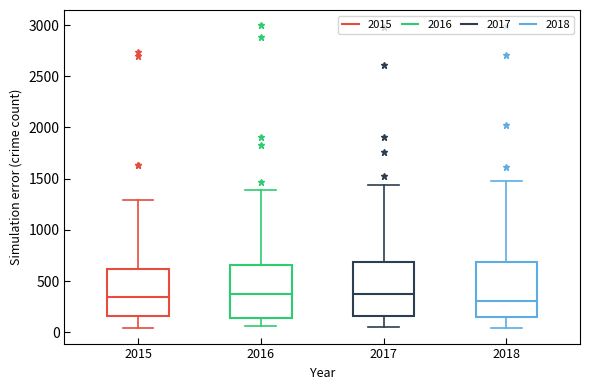

Where does the lower whisker of the box at x = 2017 end on the y-axis? The values are not printed on the chart, so give them approximately, as read against the axis.

50